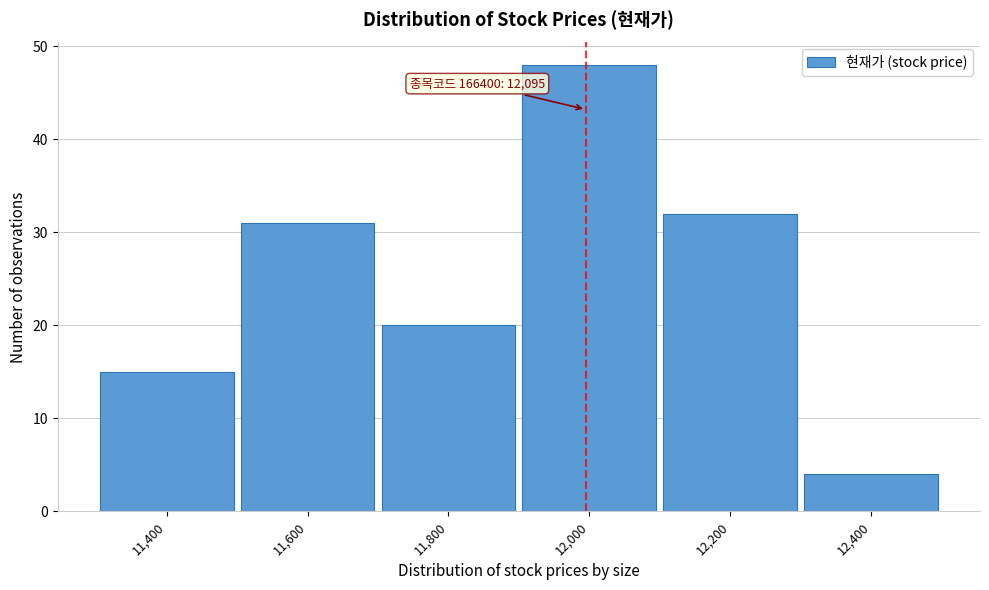

Reading left to right, list all the values displayed in this chart.

11,400=15	11,600=31	11,800=20	12,000=48	12,200=32	12,400=4